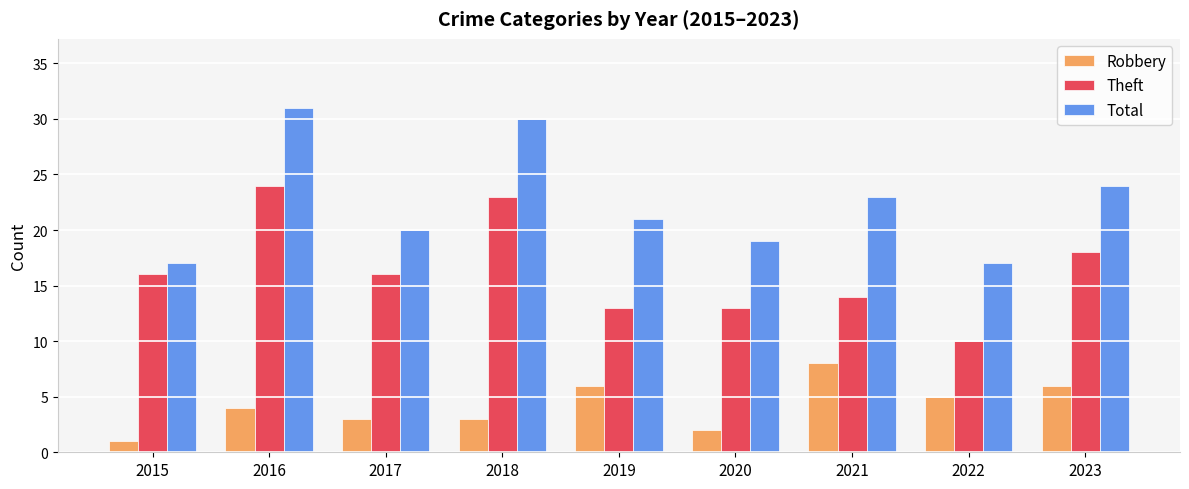

What is the maximum value shown in the chart?

31